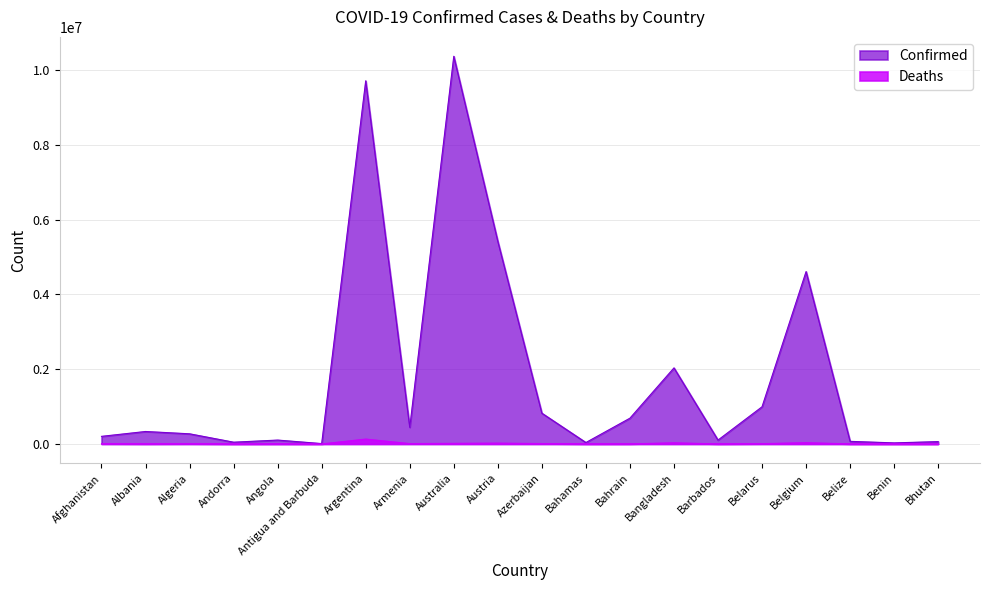

Reading left to right, transcribe all the data shown in this chart.

Confirmed: 202756	332889	270817	46535	103131	9106	9717546	445100	10374125	5421306	823100	37369	689013	2034866	103014	994037	4612239	68943	27782	62331
Deaths: 7820	3593	6881	155	1917	146	129979	8706	15657	20946	9942	833	1524	29417	560	7118	32902	687	163	21